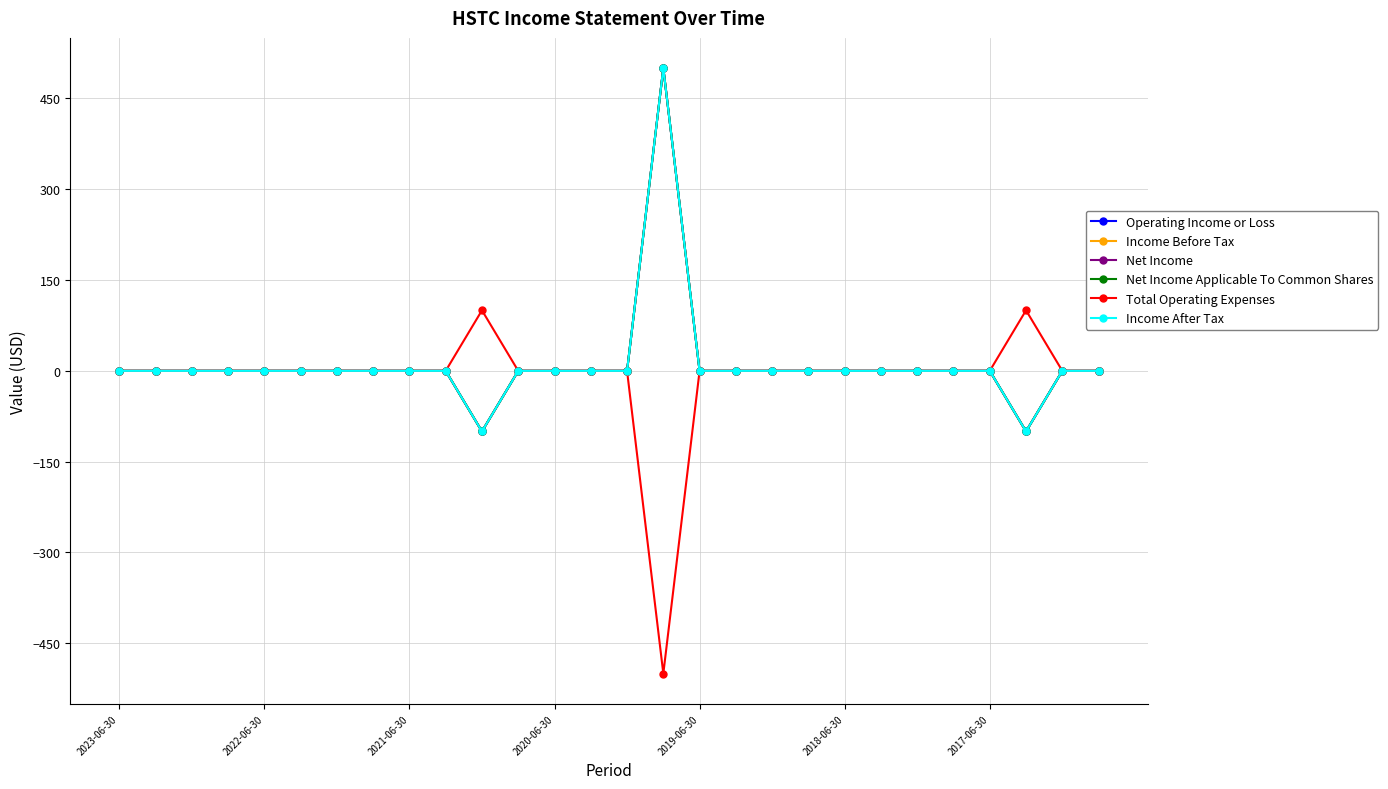

How many values in the Operating Income or Loss series exceed 0?

1